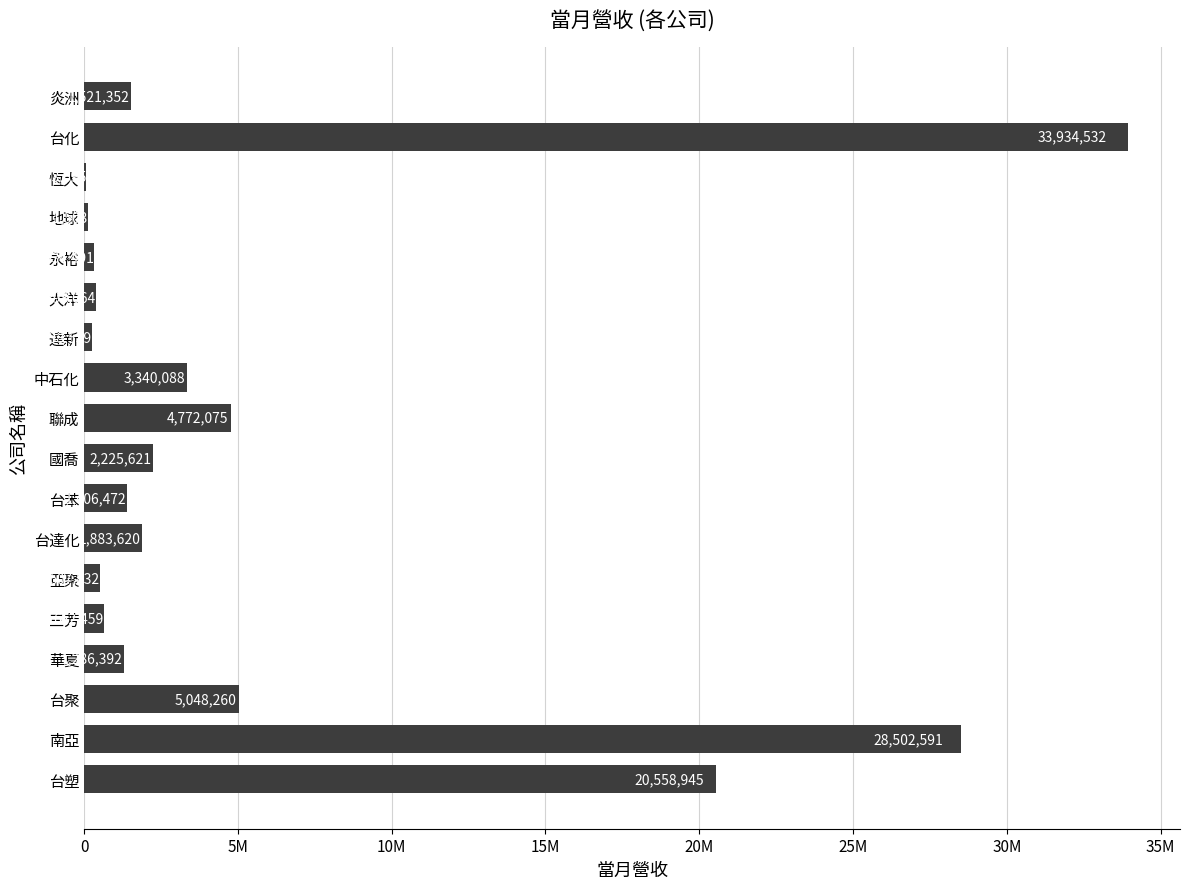

Are the bars horizontal?

Yes